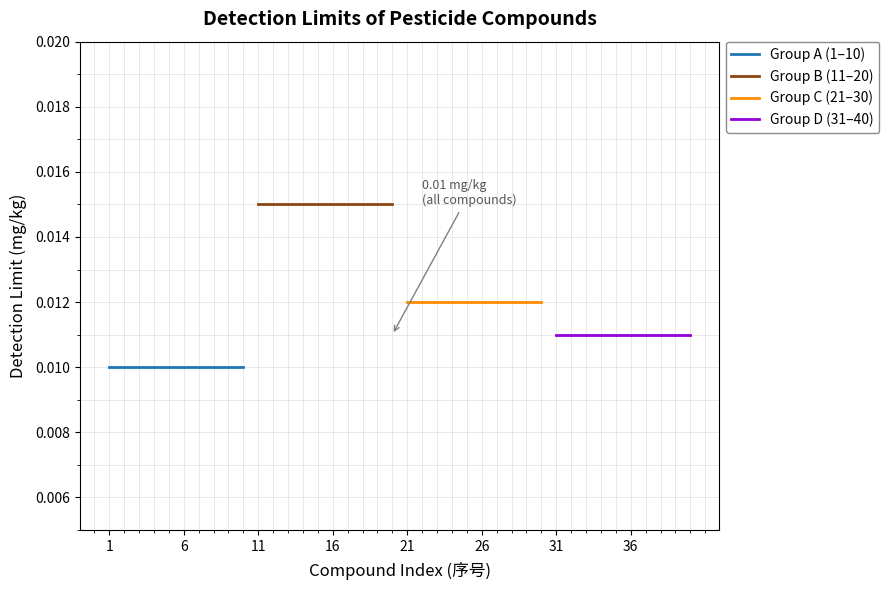

Rank the series by their average value, from highest to lowest.

Group B (11–20), Group C (21–30), Group D (31–40), Group A (1–10)